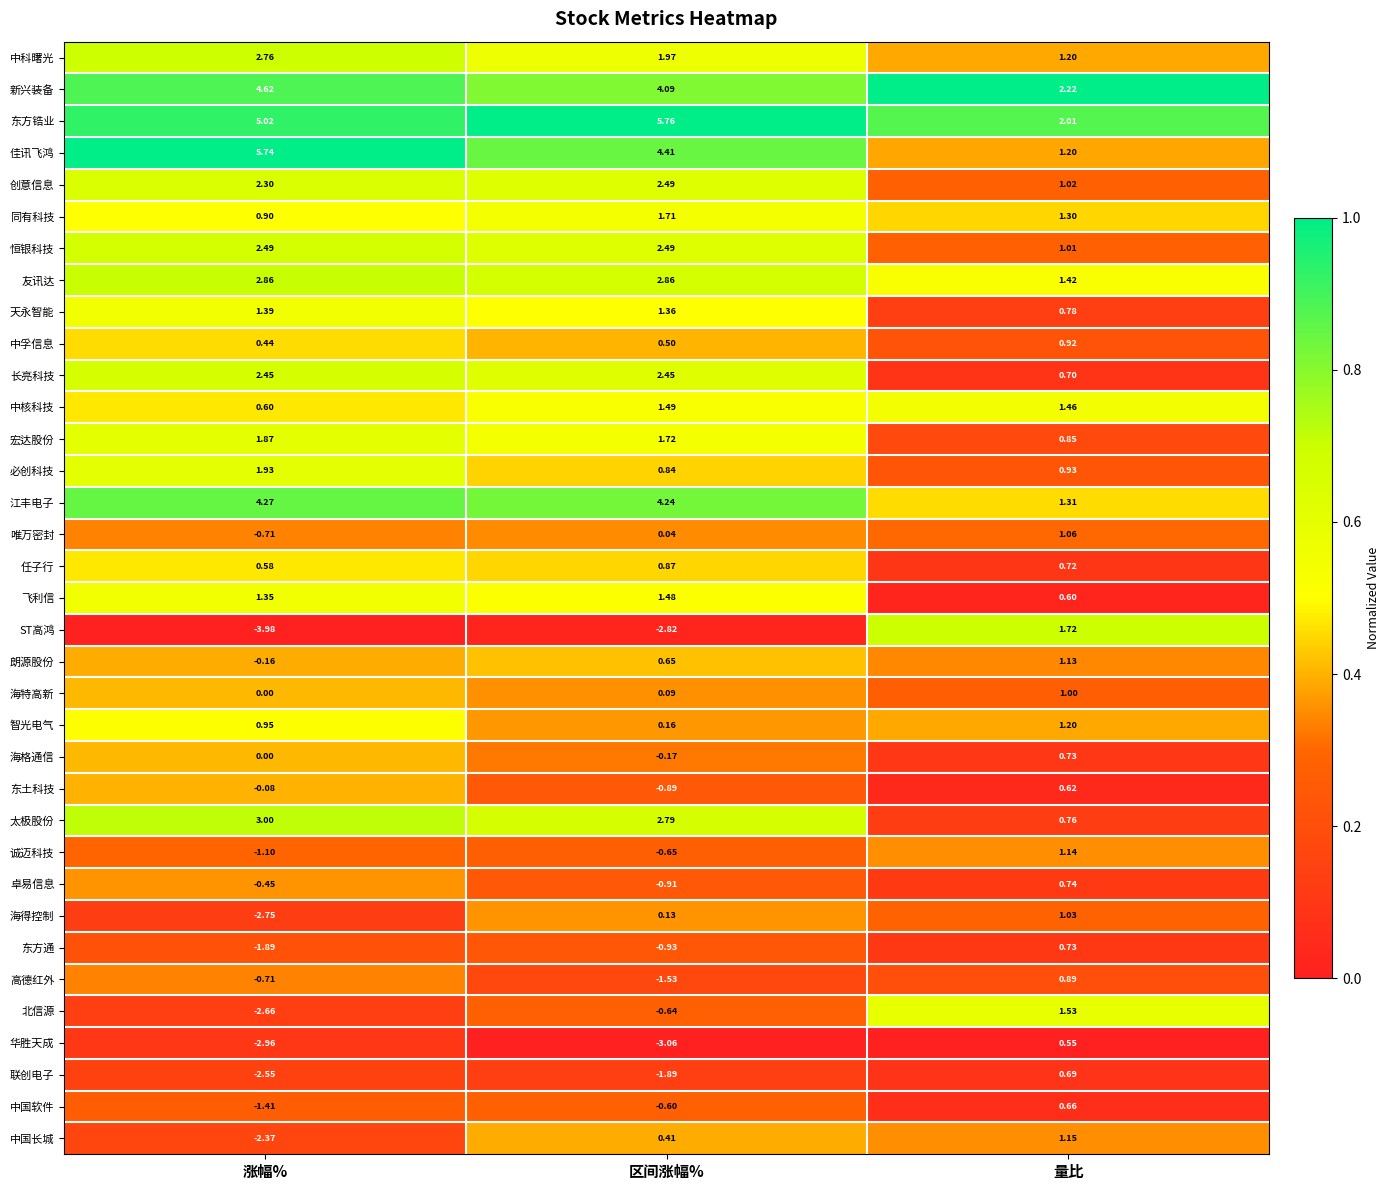

How many categories are shown in the chart?

3